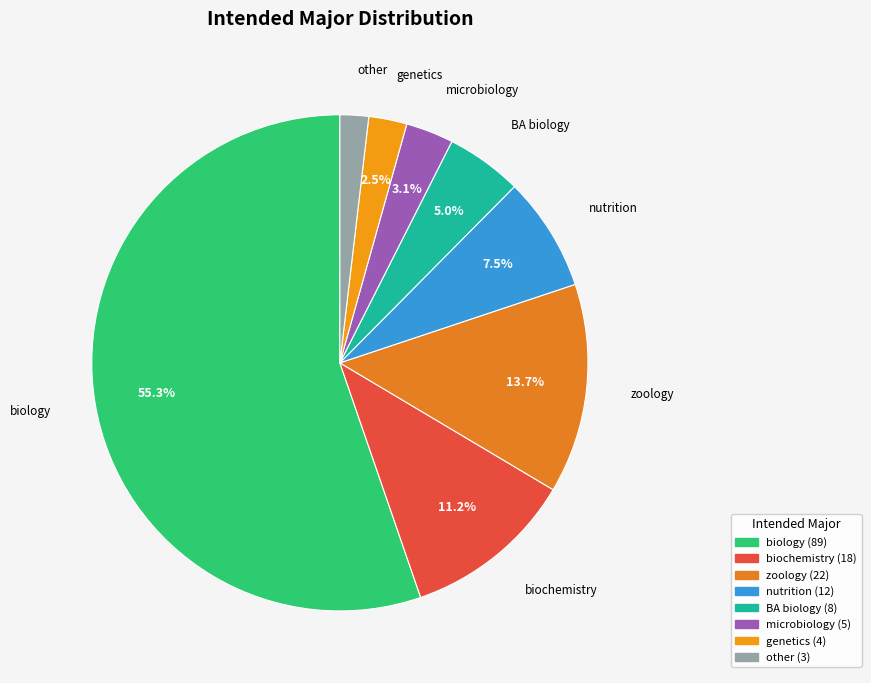

To the nearest percent, what percentage of the pie is microbiology?

3%